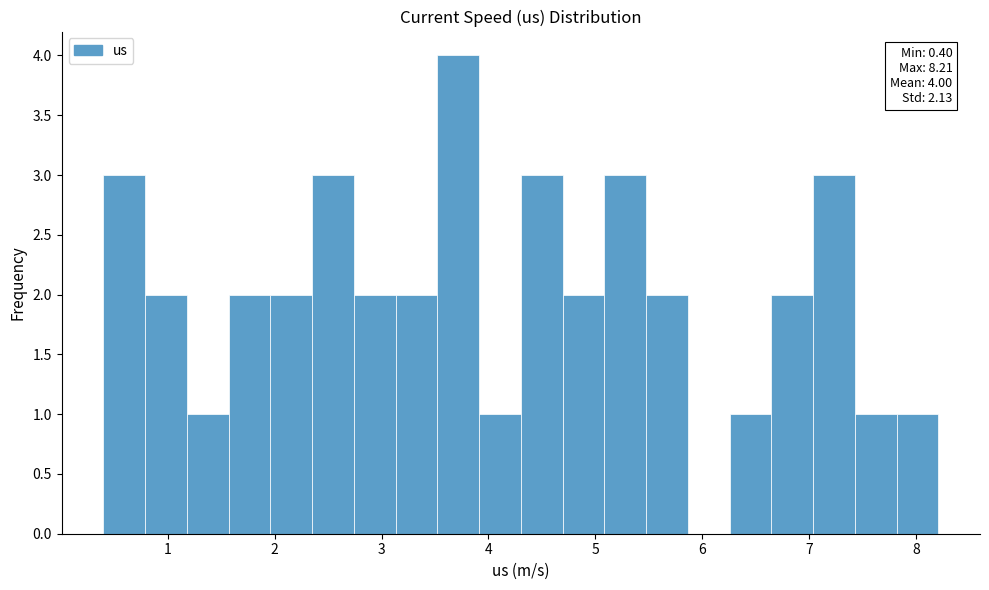

Read against the x-axis, roughly where is the centre of the tallest bar?

3.7